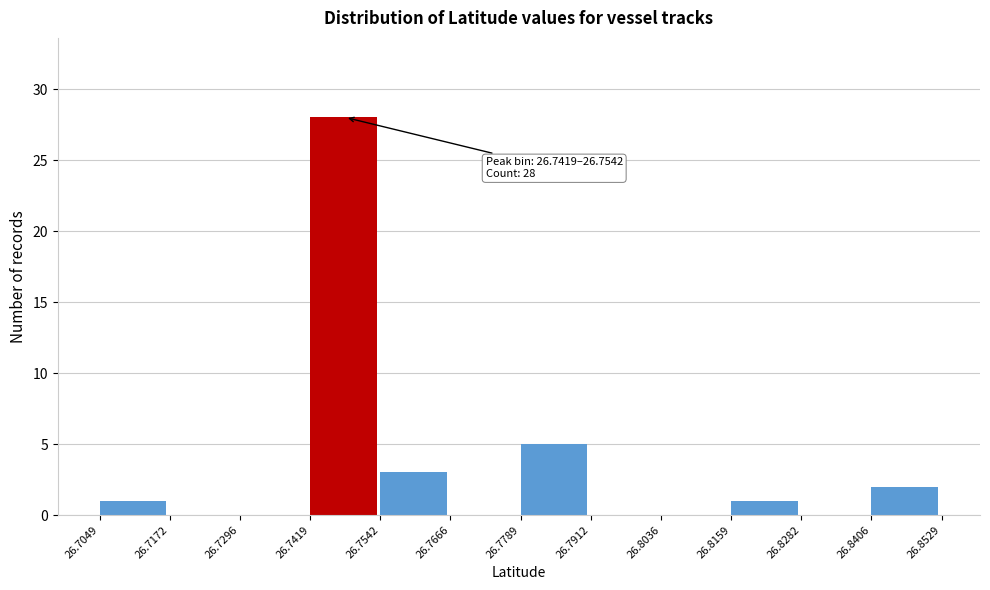

Which range on the x-axis has the tallest bar?

26.7419 to 26.7542